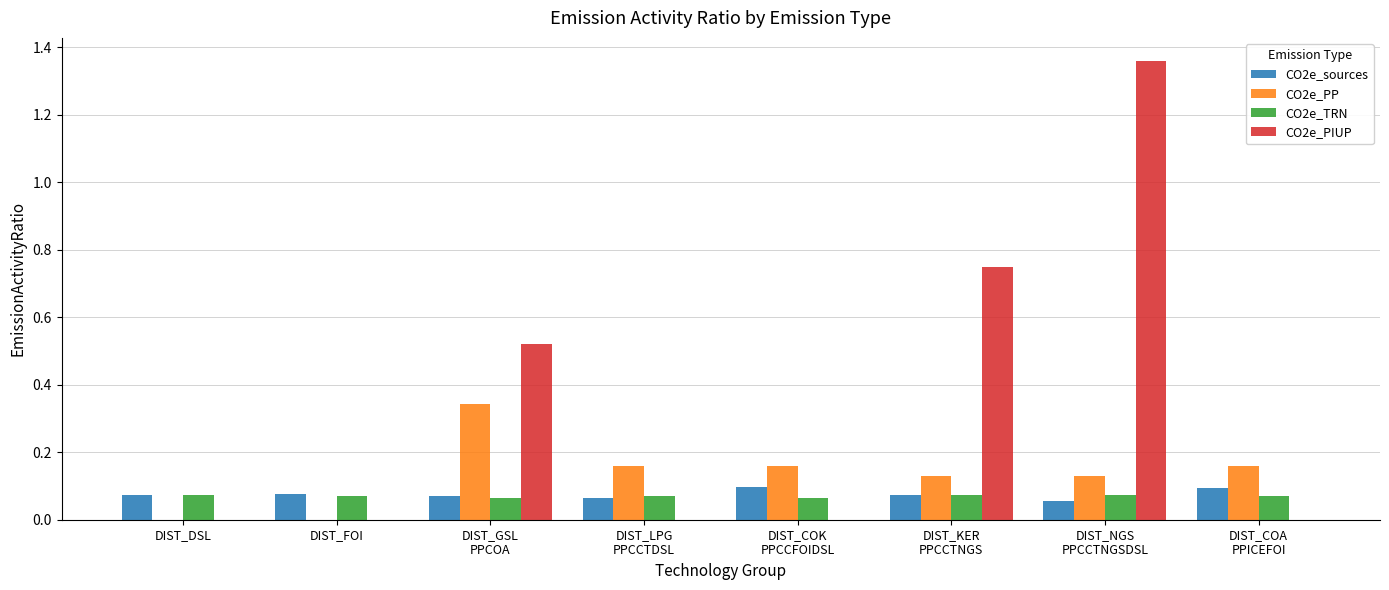

Which series has the largest total across all categories?

CO2e_PIUP